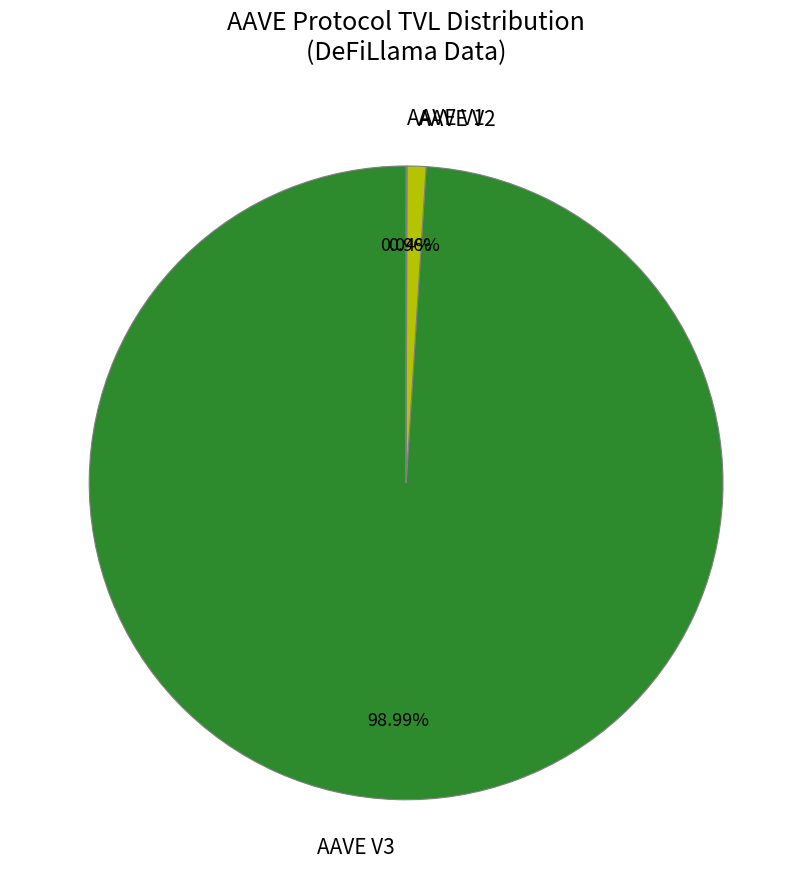

Between AAVE V2 and AAVE V3, which is larger?

AAVE V3